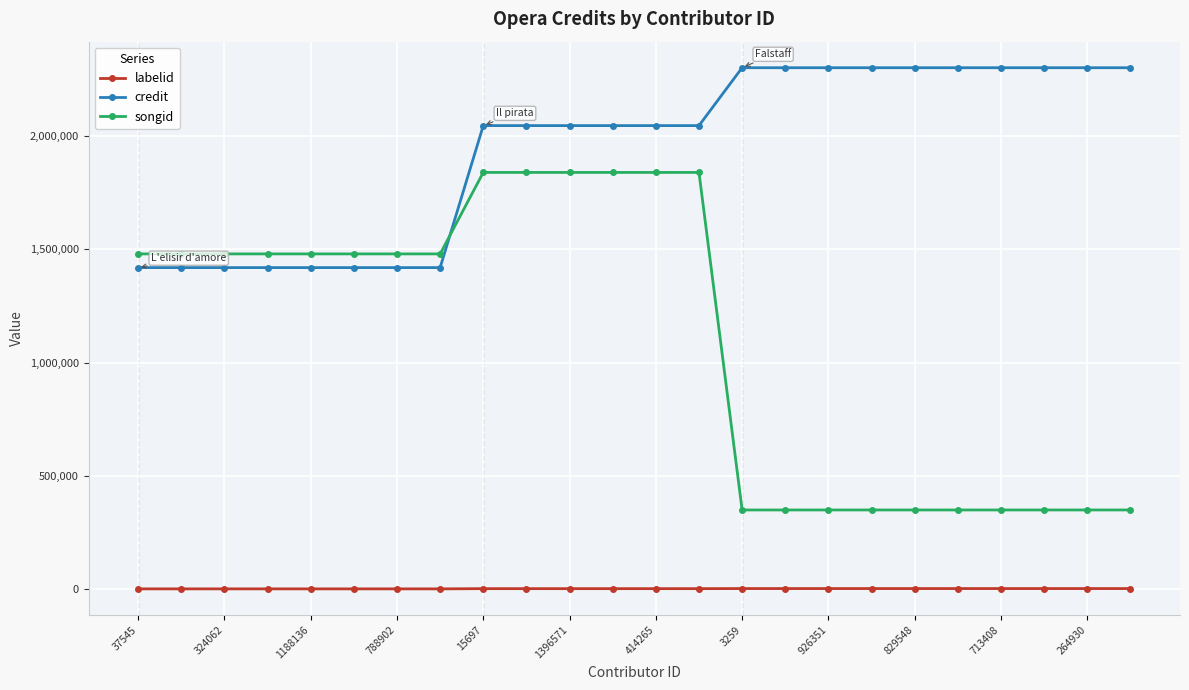

True or false: songid and labelid intersect in this chart.

False